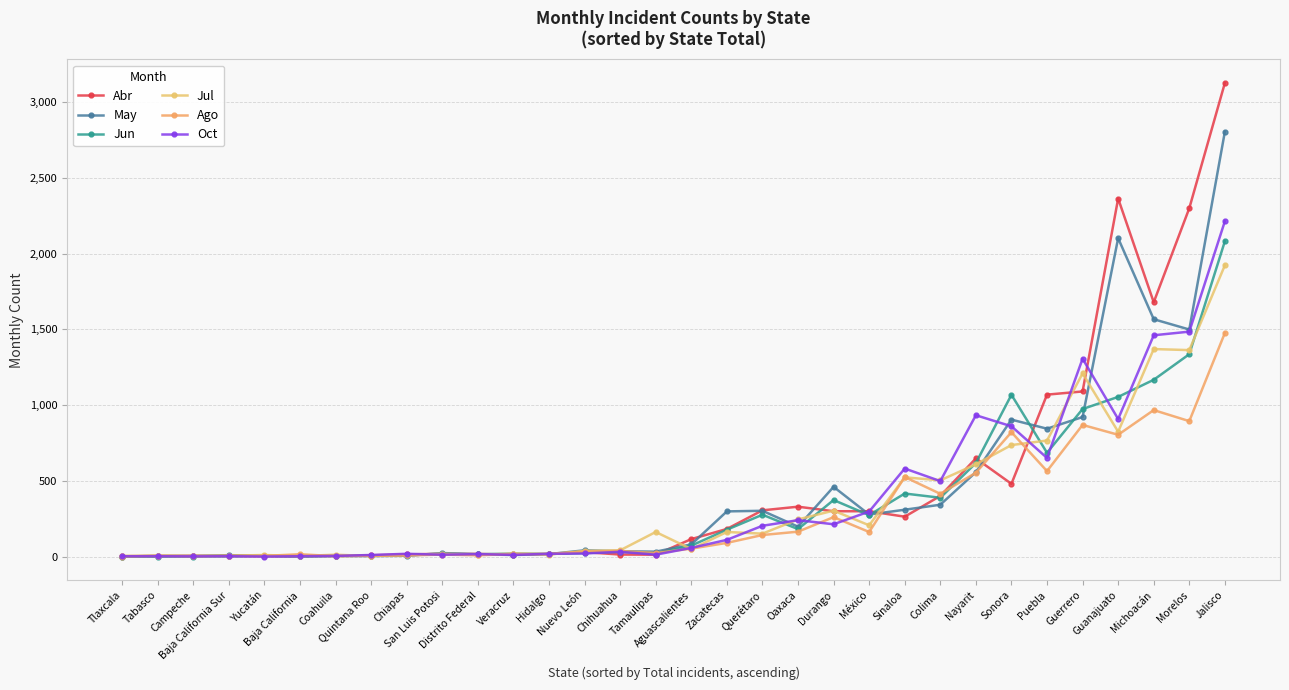

What is the sum of the Jul values at Tlaxcala and Querétaro?

155